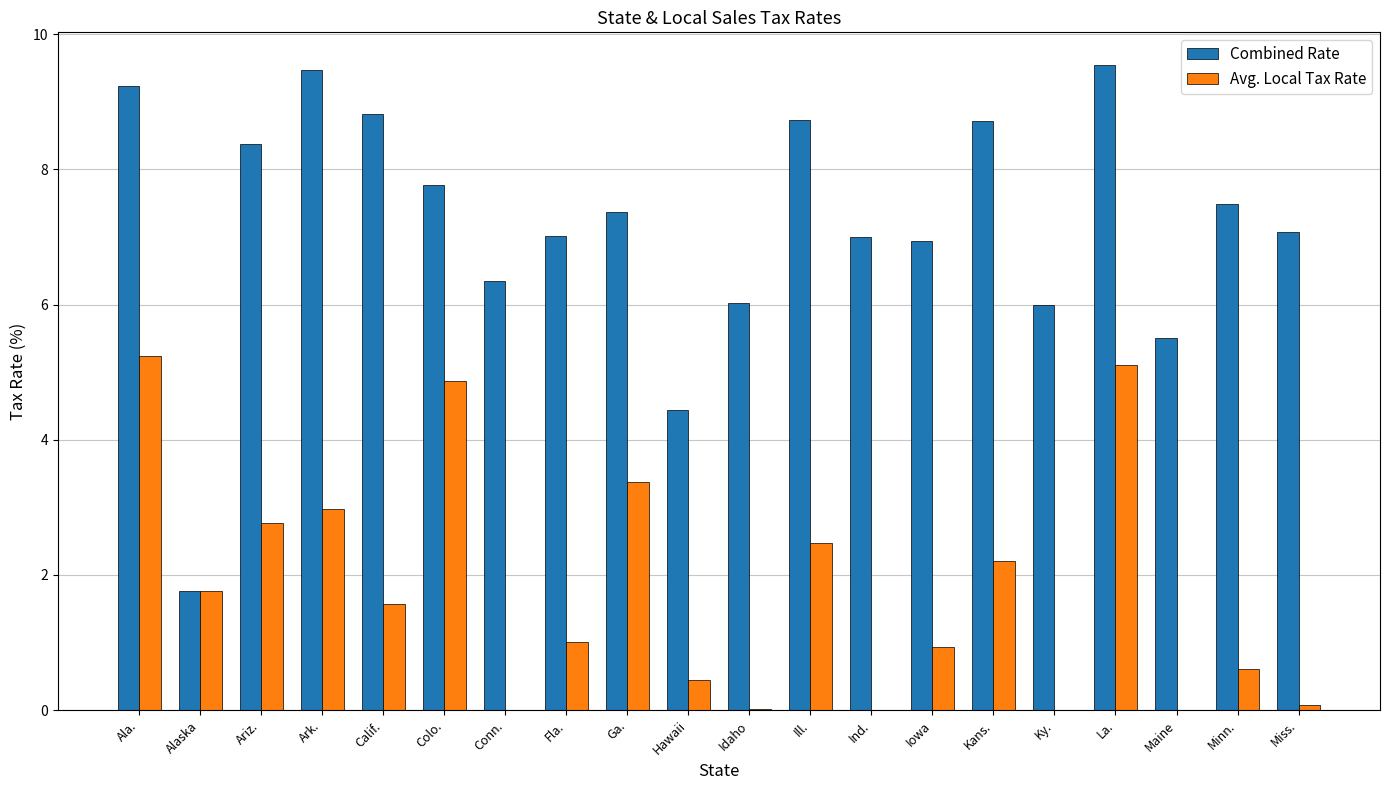

What is the sum of all Combined Rate values?

143.6